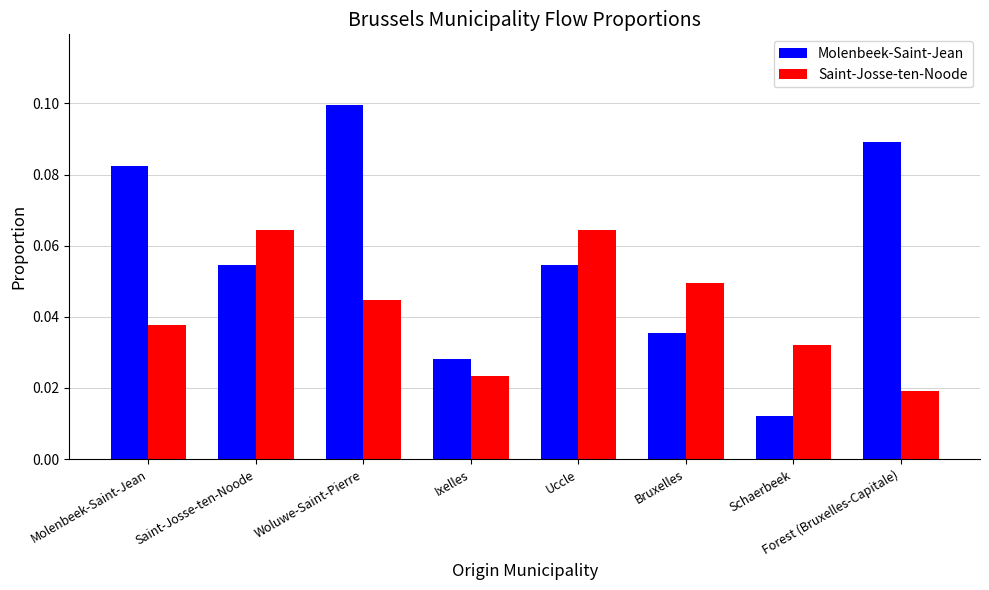

Where is Molenbeek-Saint-Jean nearest to the value 0?

Schaerbeek